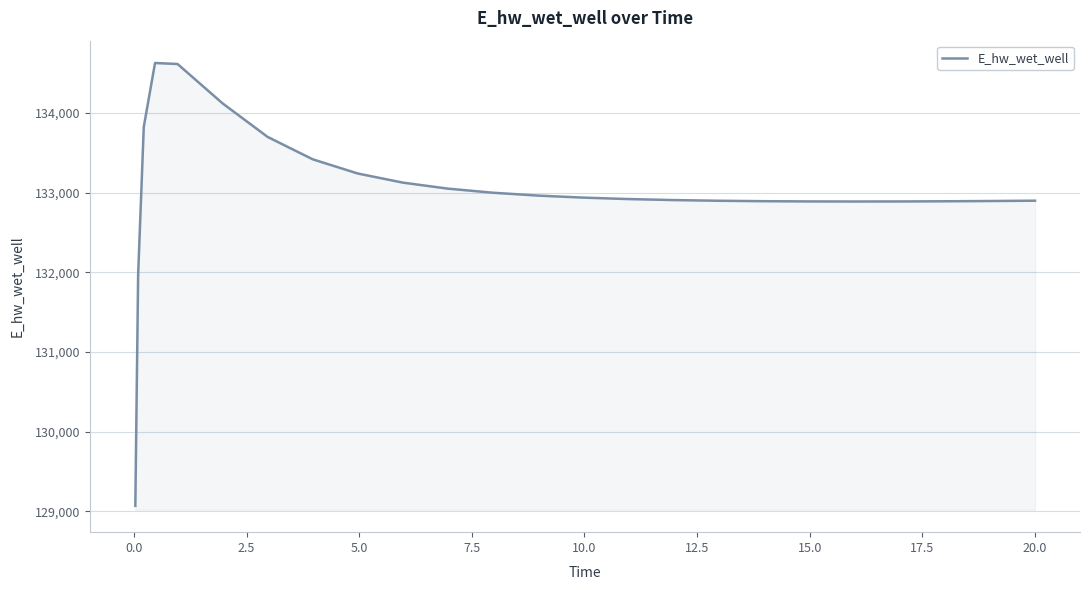

What is the smallest value displayed?

129070.4